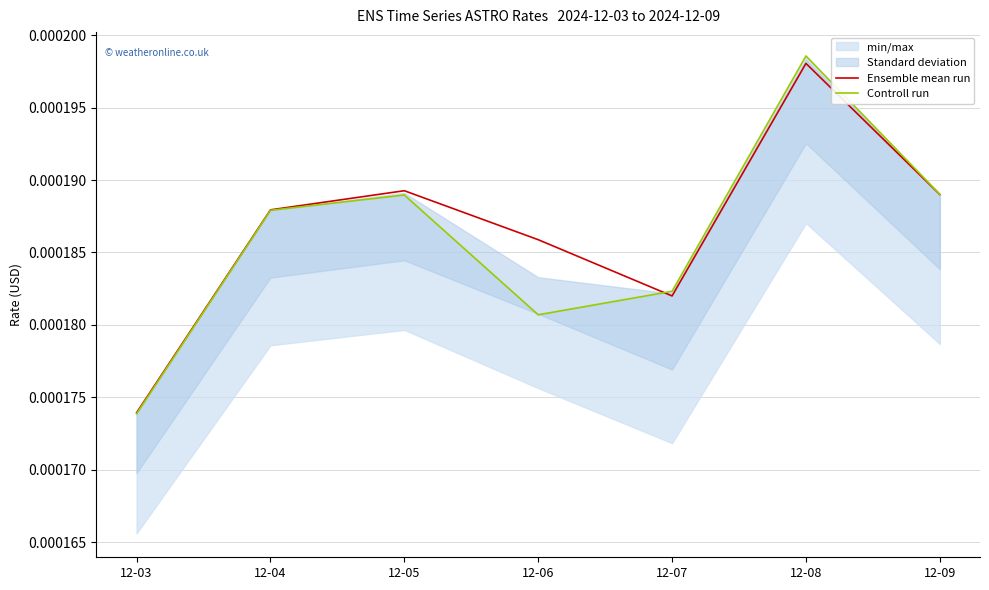

At which label is Ensemble mean run closest to 0?

12-03